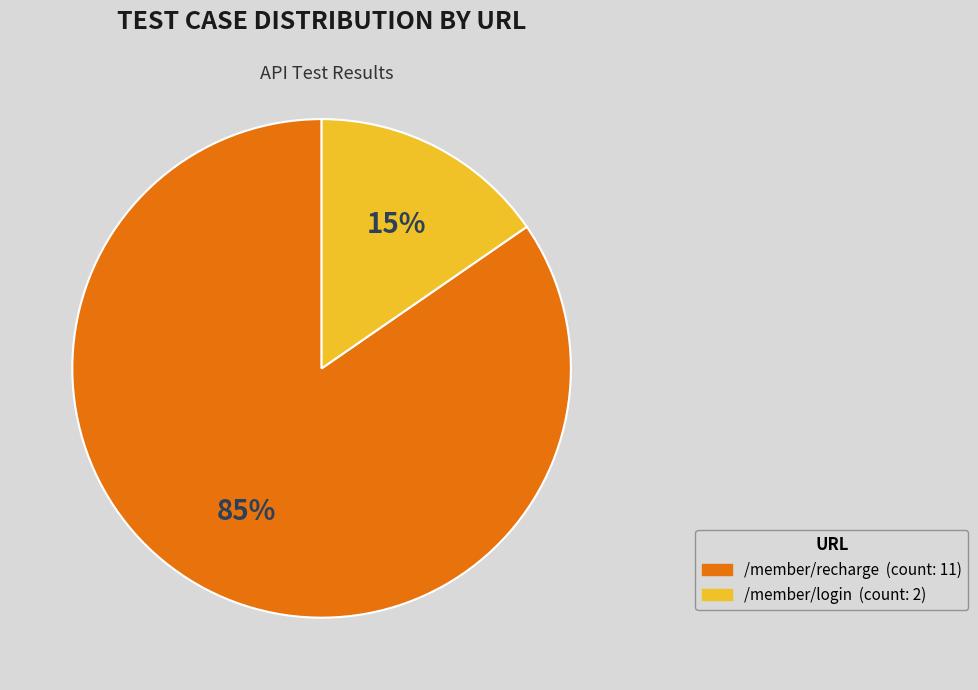

Combined, do /member/recharge and /member/login account for over 50%?

Yes